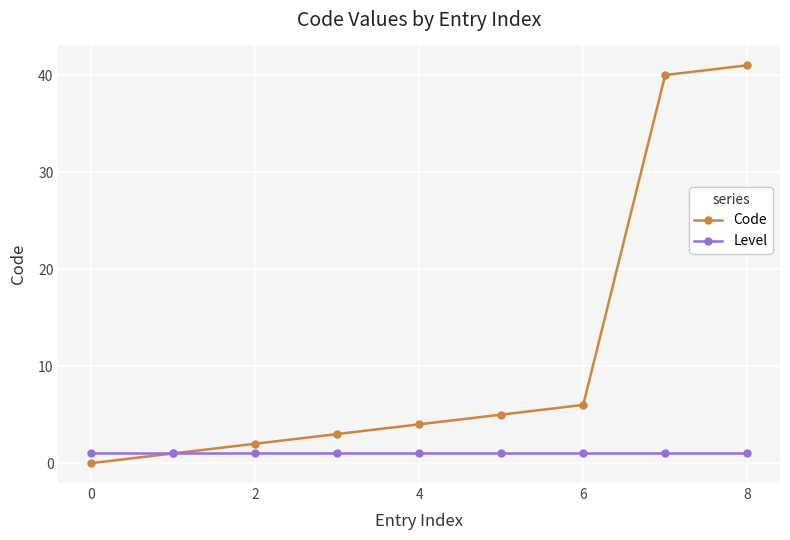

Which series has the largest range (max minus min)?

Code